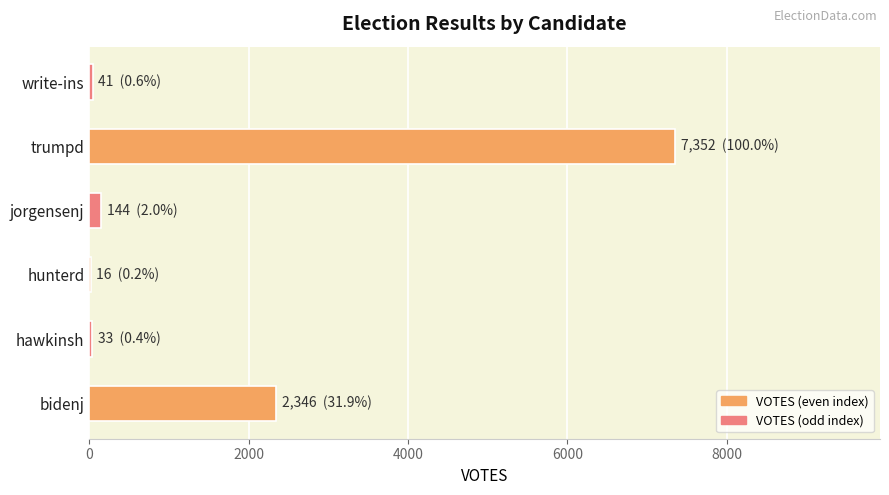

Count the number of categories in the chart.

6